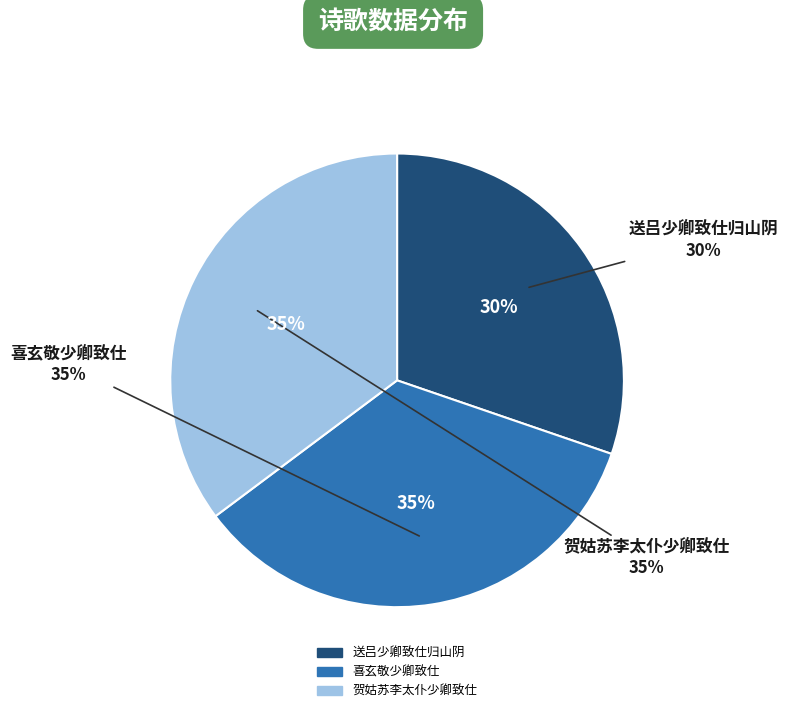

Is there any slice that represents more than half of the pie?

No